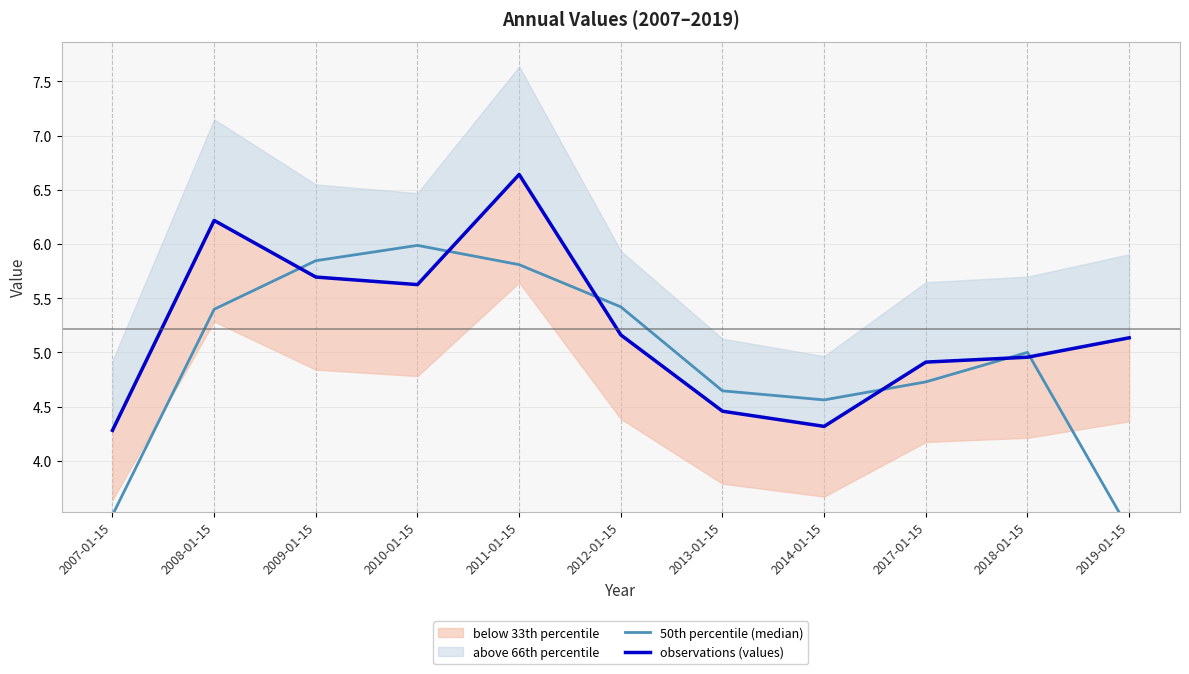

Which series has the largest total across all categories?

observations (values)